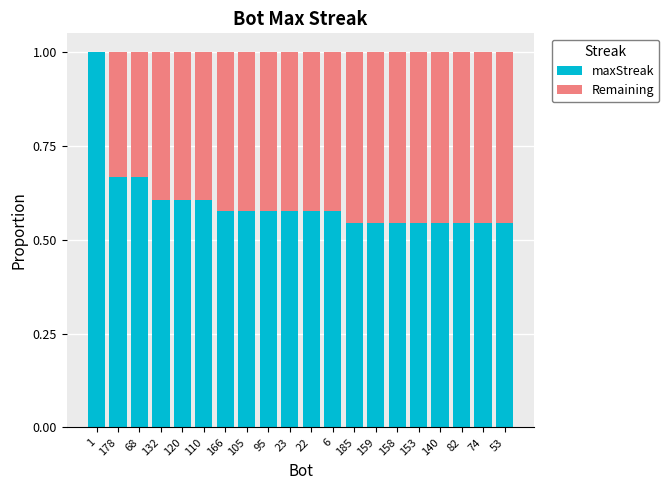

What is the sum of the maxStreak values at 166 and 23?

1.2